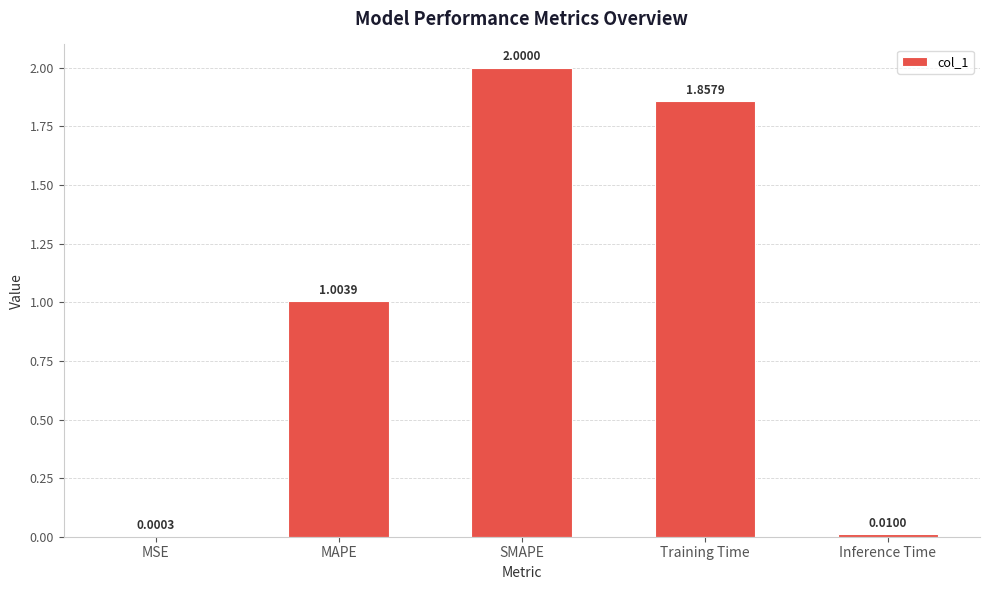

Are the bars grouped side by side (vs. stacked)?

No